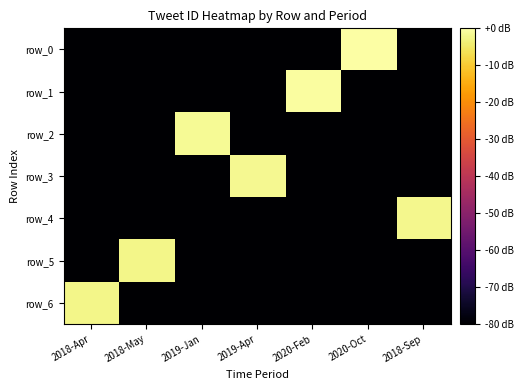

Which series changed the most between 2018-Apr and 2020-Oct?

row_0